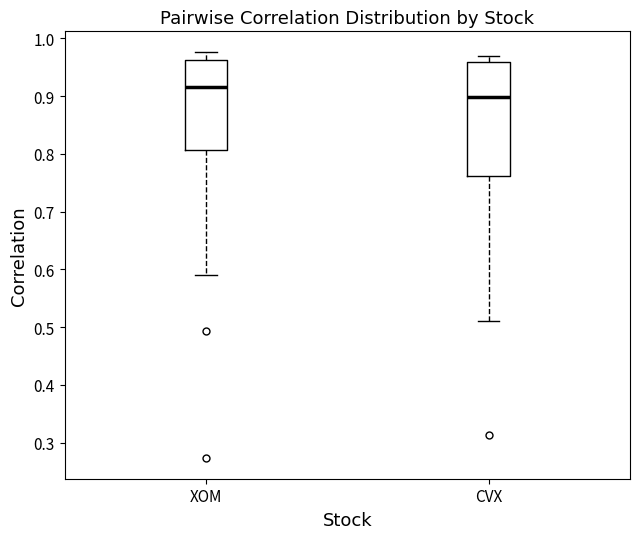

Reading left to right, transcribe this box plot: for each box, give where its median line is, the range the box spans, and where its two whiskers end, as read against the y-axis. The values are not printed on the chart, so give them approximately, as read against the axis.

XOM: median 0.92, box 0.81 to 0.96, whiskers 0.59 to 0.98
CVX: median 0.90, box 0.76 to 0.96, whiskers 0.51 to 0.97